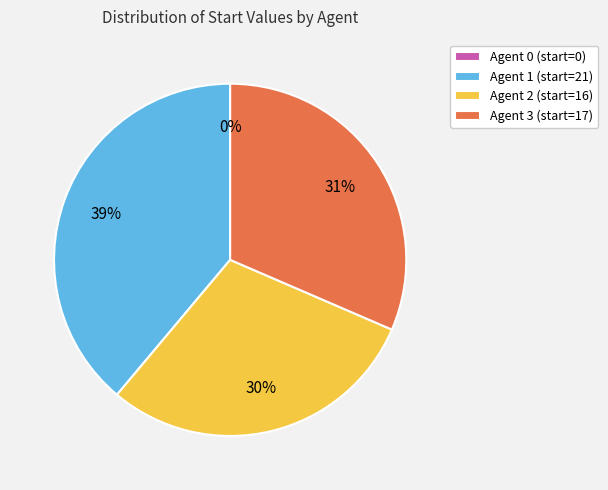

Is the sum of Agent 1 and Agent 2 greater than half?

Yes